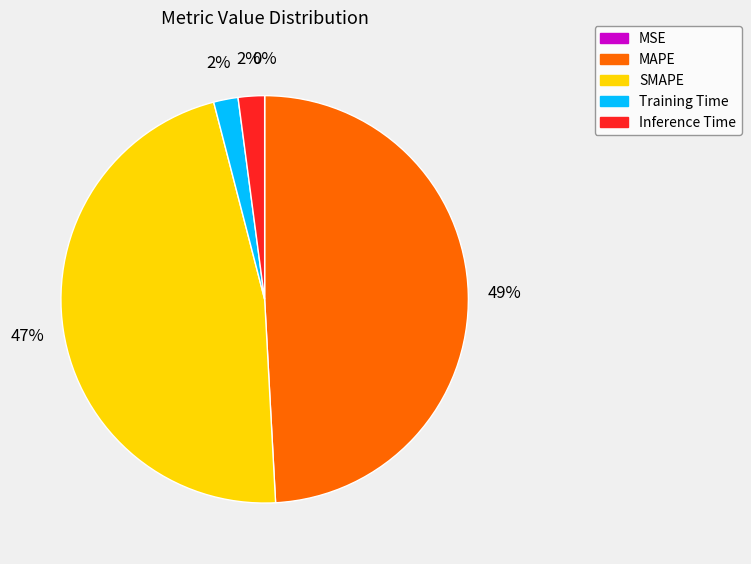

Combined, do MAPE and Training Time account for over 50%?

Yes